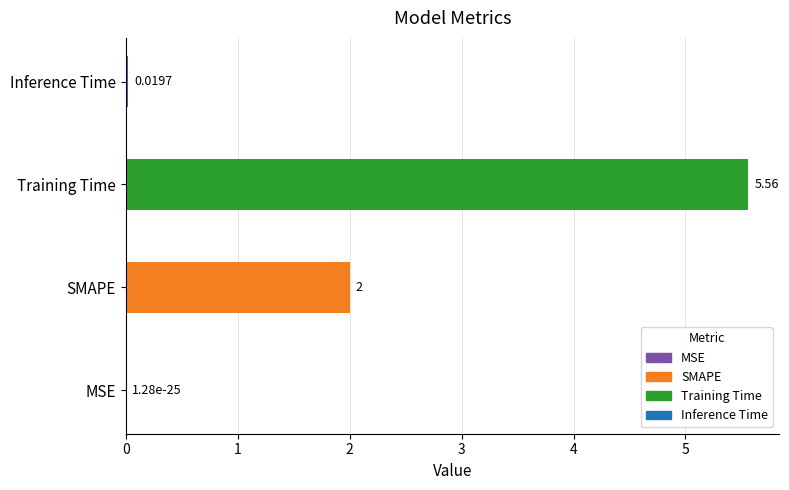

Which label corresponds to the largest value in the chart?

Training Time